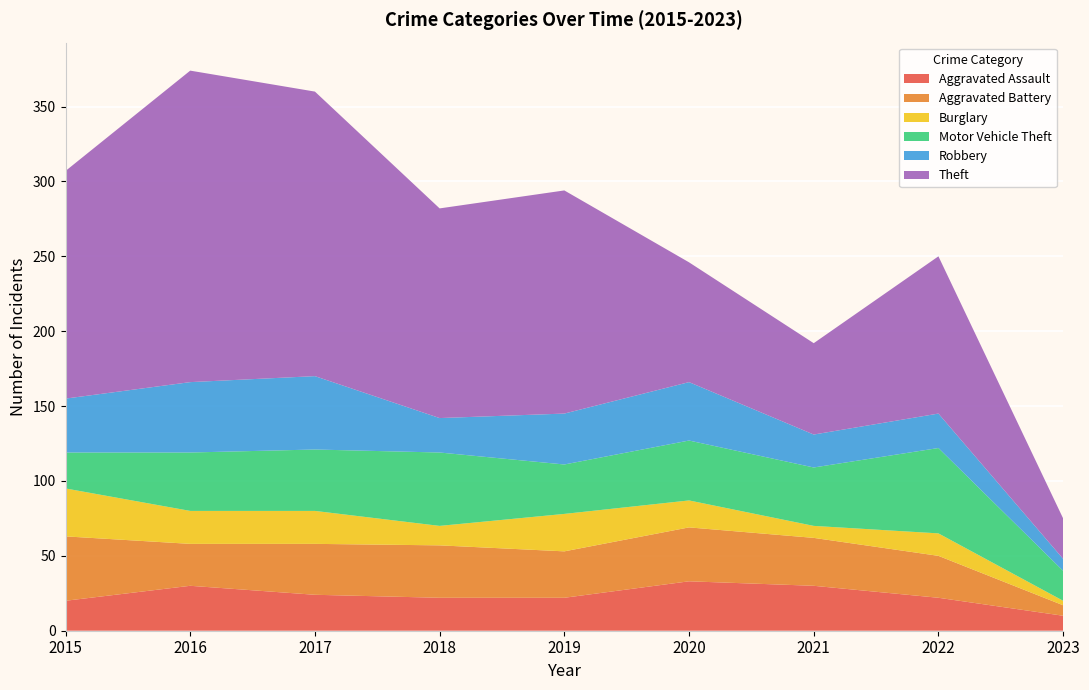

Reading left to right, transcribe all the data shown in this chart.

Aggravated Assault: 2015=20	2016=30	2017=24	2018=22	2019=22	2020=33	2021=30	2022=22	2023=10
Aggravated Battery: 2015=43	2016=28	2017=34	2018=35	2019=31	2020=36	2021=32	2022=28	2023=7
Burglary: 2015=32	2016=22	2017=22	2018=13	2019=25	2020=18	2021=8	2022=15	2023=3
Motor Vehicle Theft: 2015=24	2016=39	2017=41	2018=49	2019=33	2020=40	2021=39	2022=57	2023=20
Robbery: 2015=36	2016=47	2017=49	2018=23	2019=34	2020=39	2021=22	2022=23	2023=8
Theft: 2015=152	2016=208	2017=190	2018=140	2019=149	2020=80	2021=61	2022=105	2023=27